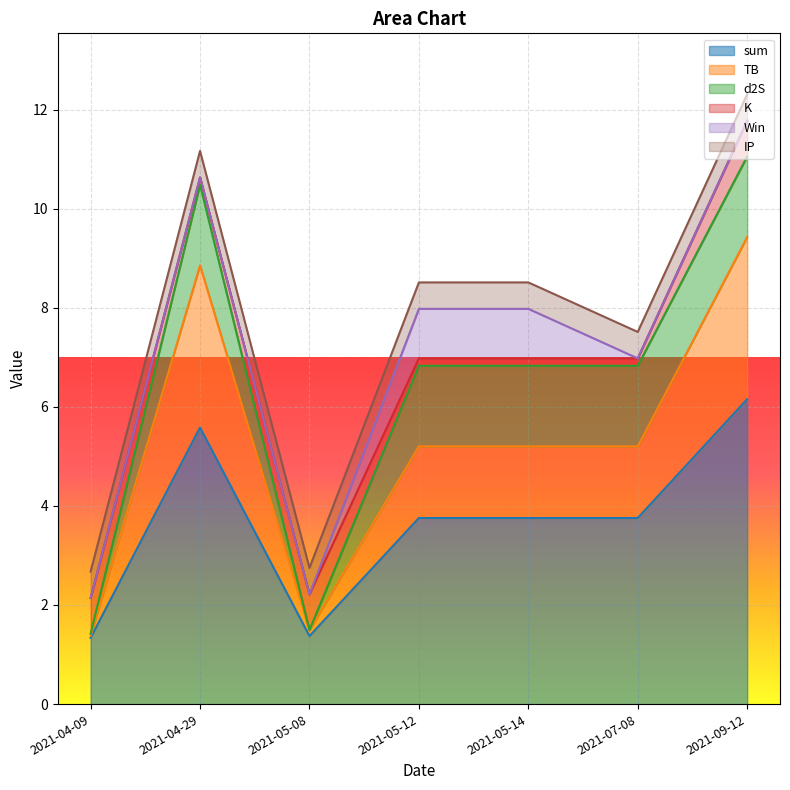

How many K values are between 0 and 1?

7